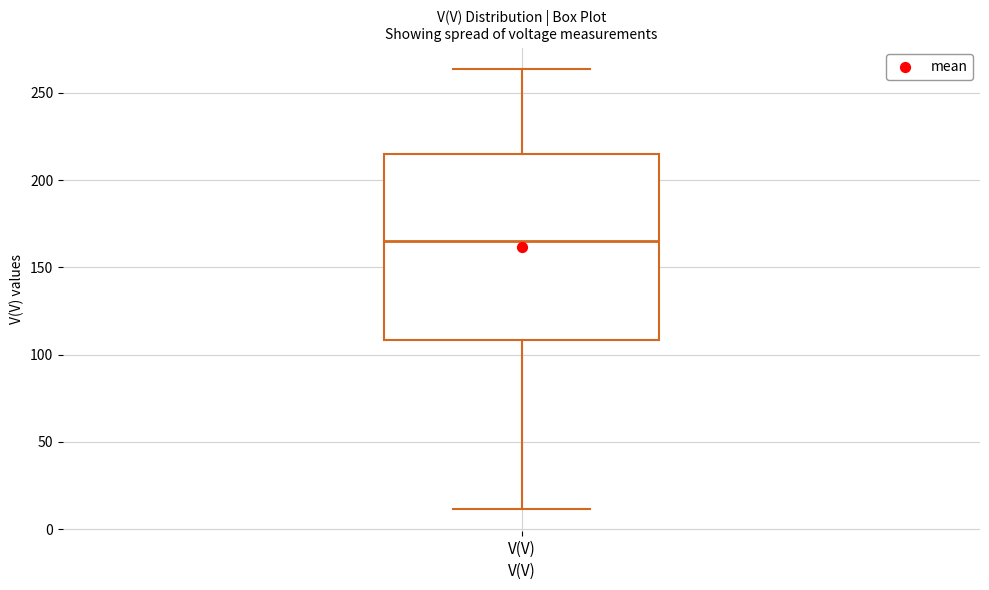

Where does the median line of the box for V(V) sit on the y-axis? The values are not printed on the chart, so give them approximately, as read against the axis.

165